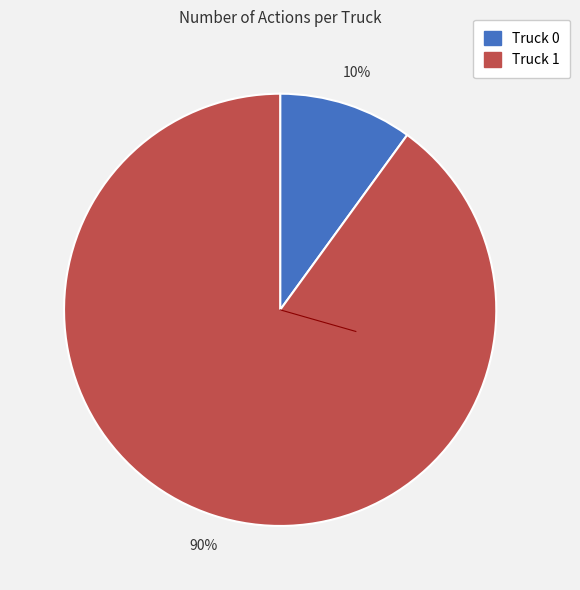

What percentage is the Truck 0 slice, to the nearest percent?

10%